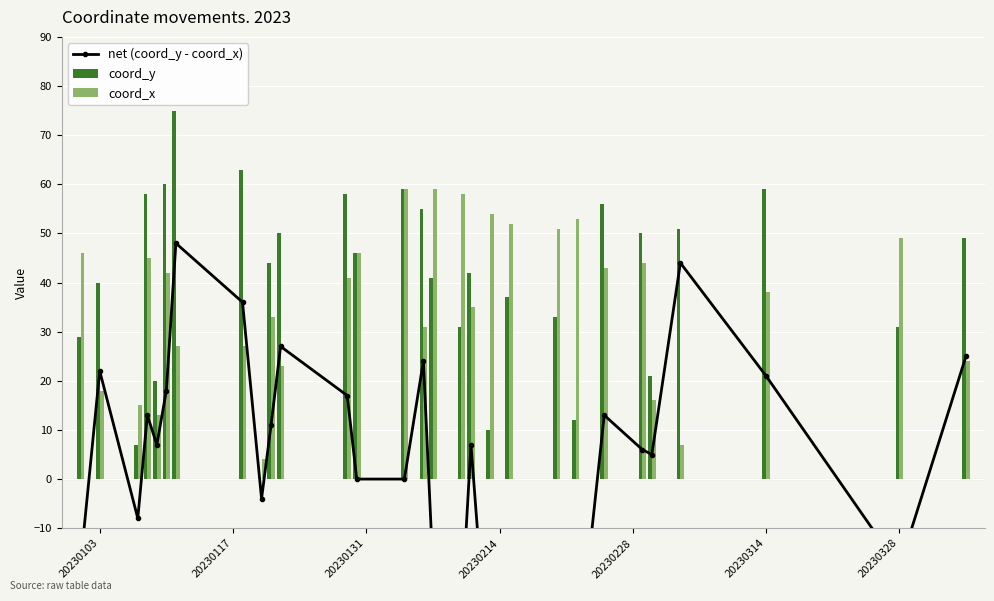

What is the average value of the coord_x series?

36